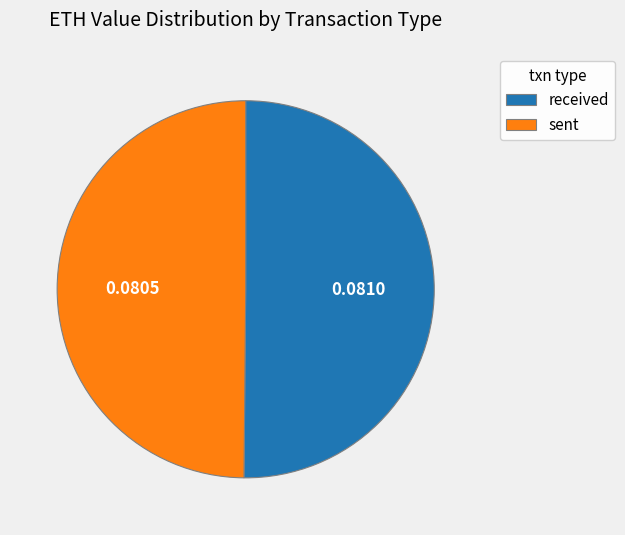

Is the sum of received and sent greater than half?

Yes